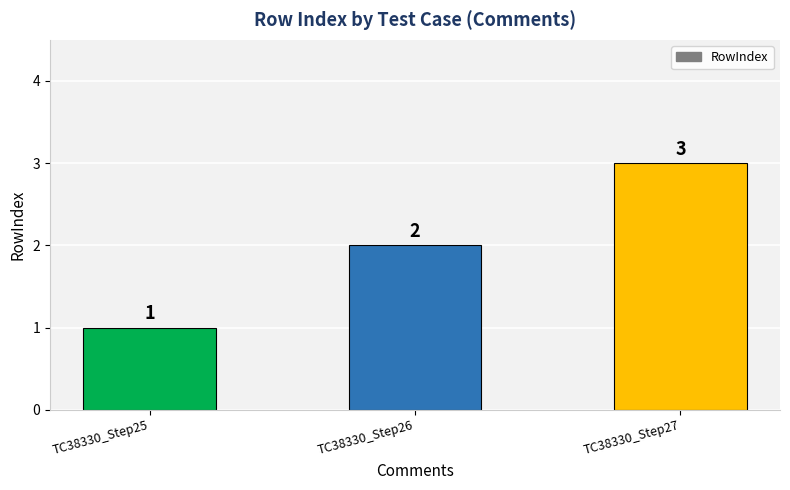

Are the bars horizontal?

No